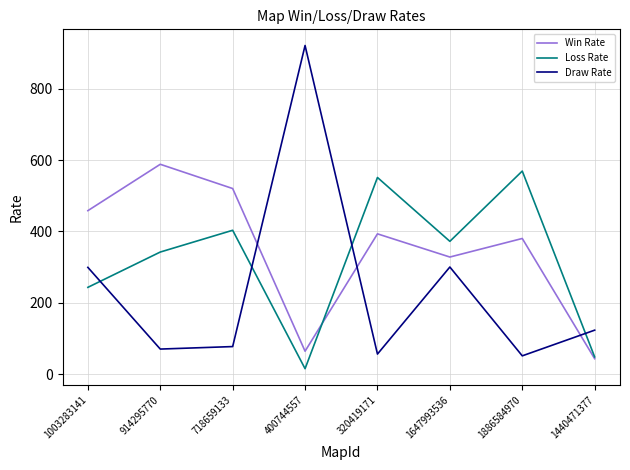

What is the difference between the maximum and second lowest values in the Win Rate series?

524